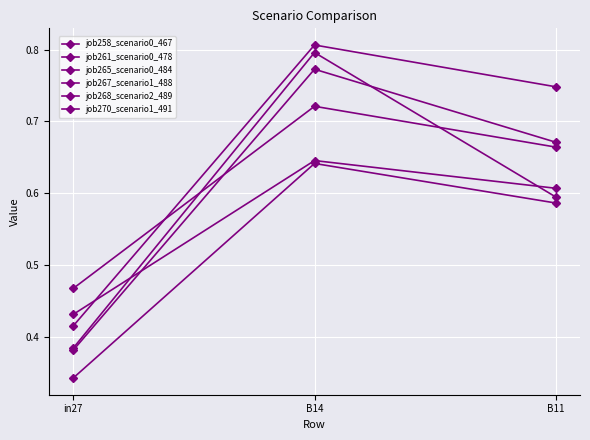

How many job258_scenario0_467 values are between 0 and 1?

3